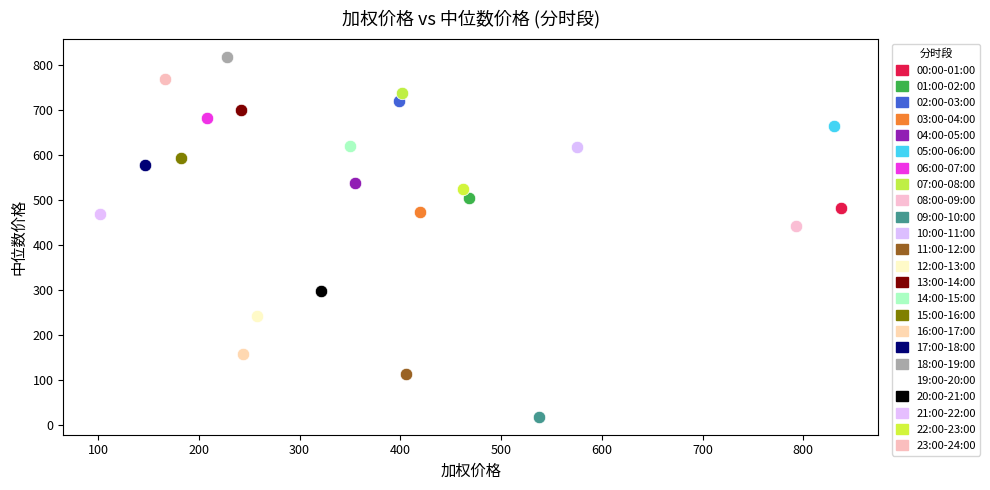

Which series reaches the minimum Y coordinate?

09:00-10:00